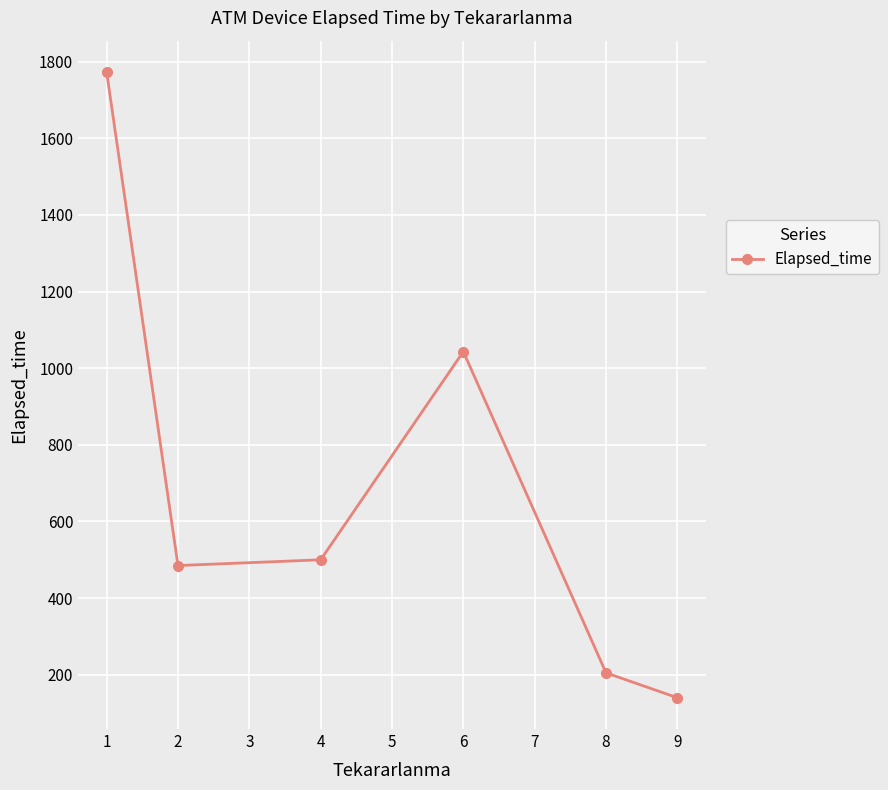

Is this an area chart (filled region under the line)?

No